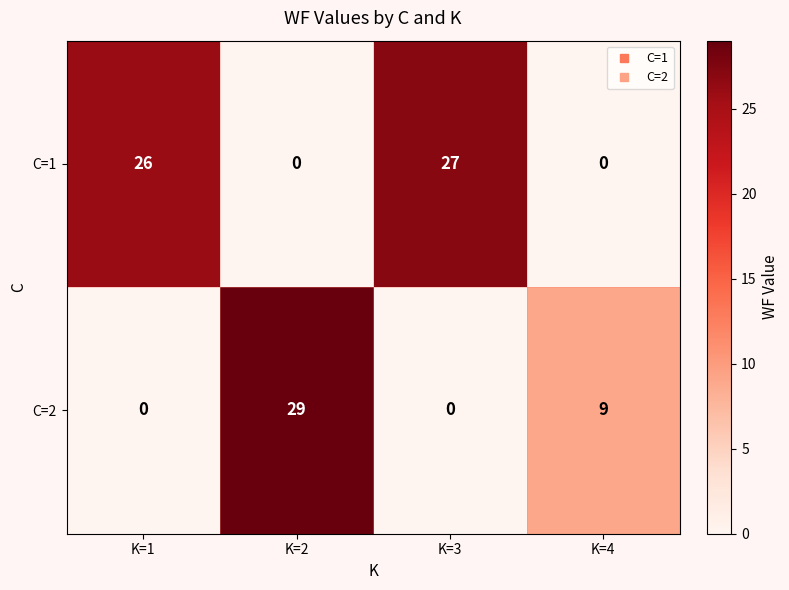

Between K=2 and K=4, which series saw the biggest shift?

C=2